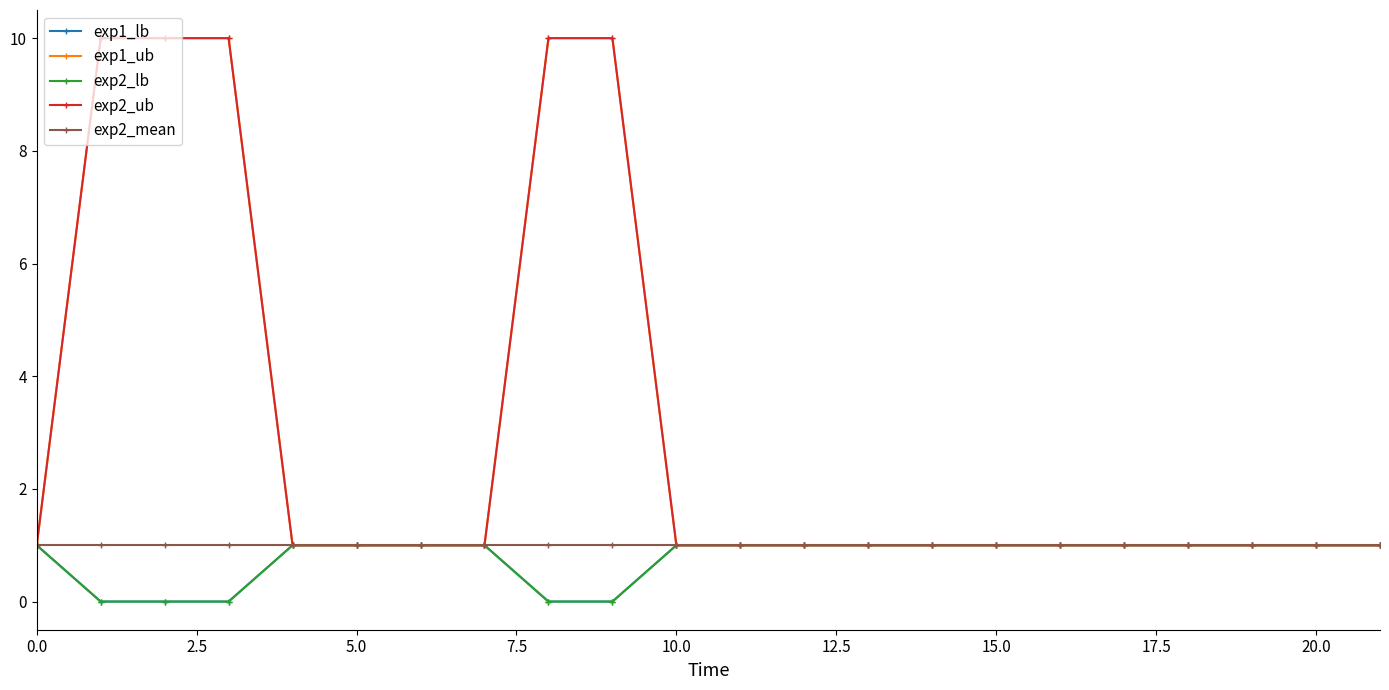

True or false: exp1_ub has more than 2 points higher than both neighbors.

False